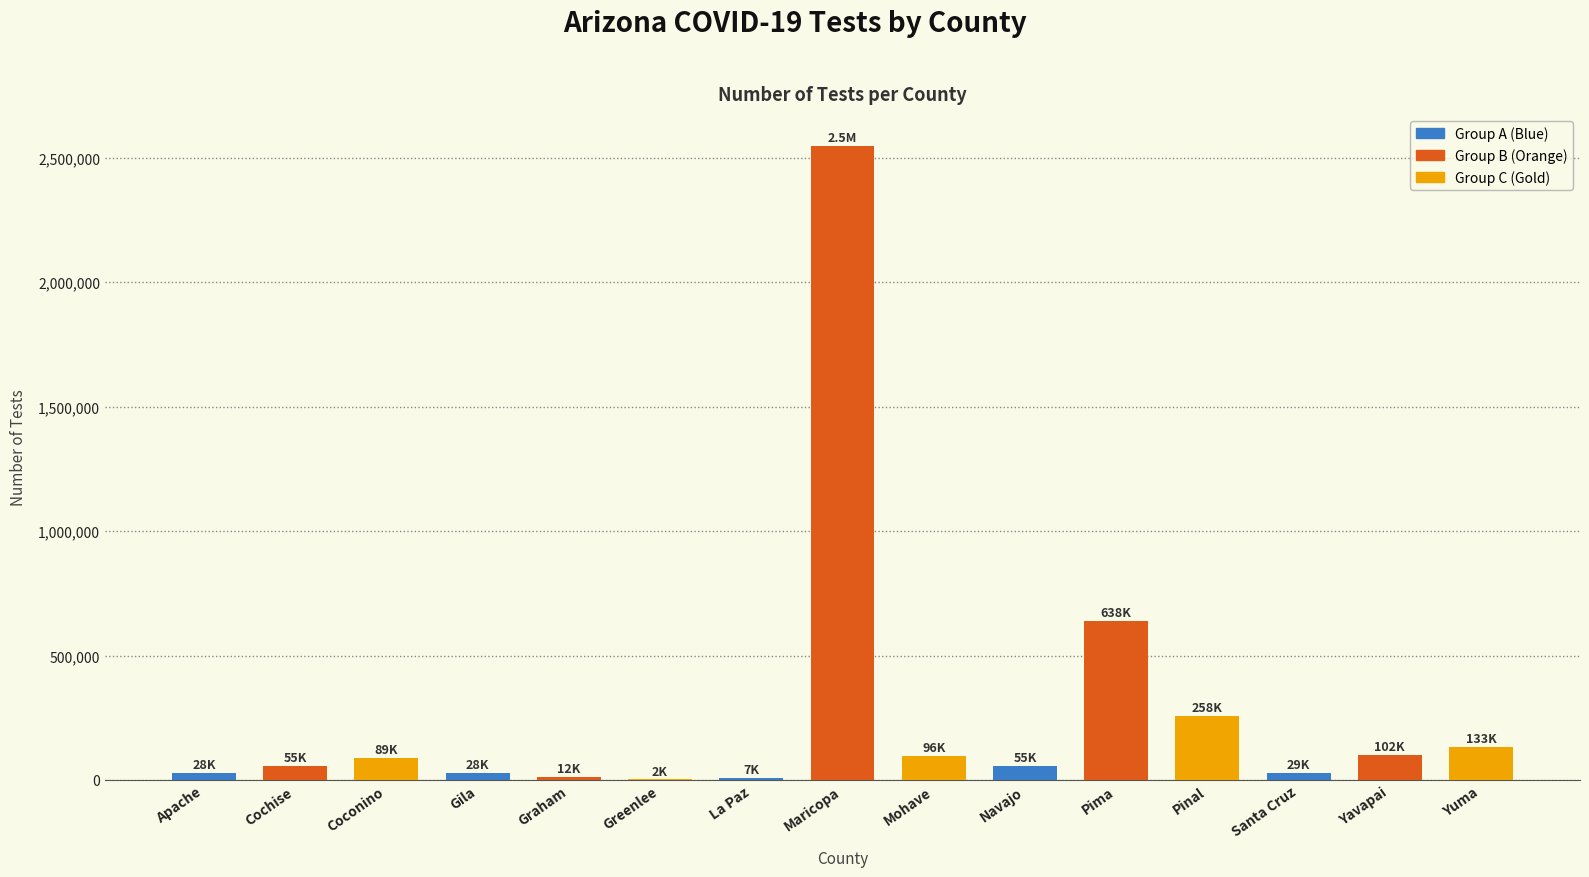

Does the chart contain stacked bars?

No